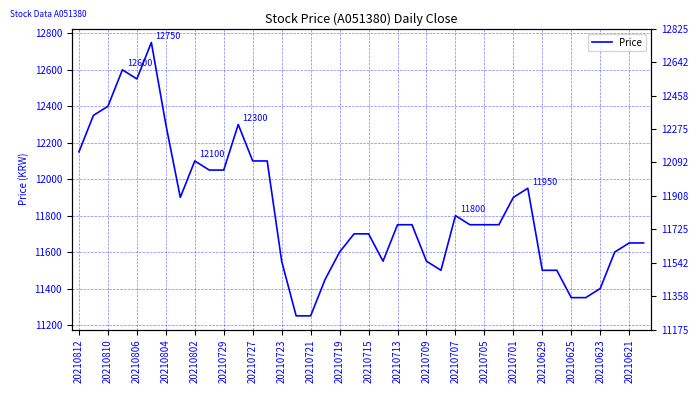

How many distinct data groups are displayed?

1